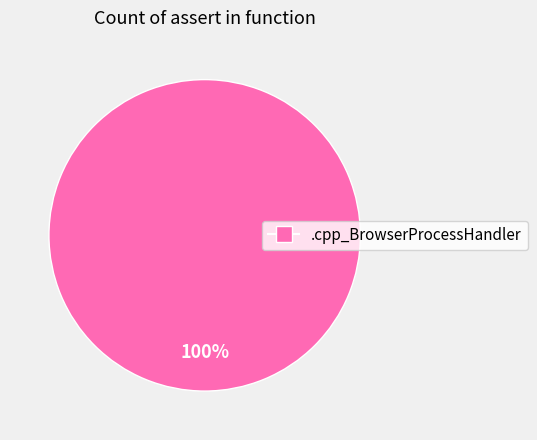

Is there a majority slice in this chart?

Yes